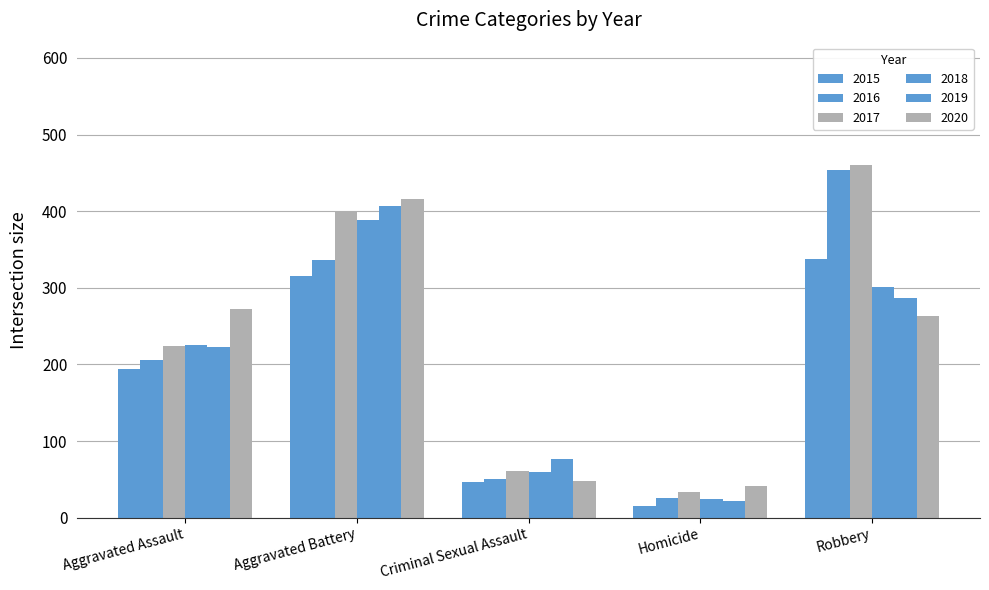

At which category is the sum across all series the highest?

Aggravated Battery